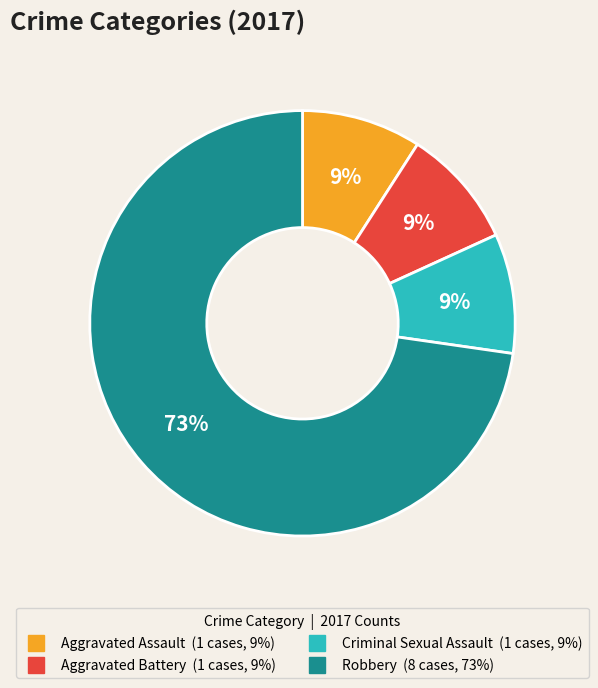

Which has a higher value, Aggravated Assault or Robbery?

Robbery